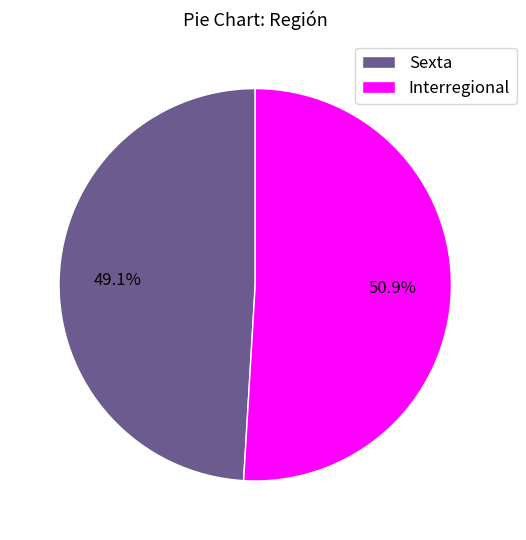

Rank the categories by value from lowest to highest.

Sexta, Interregional